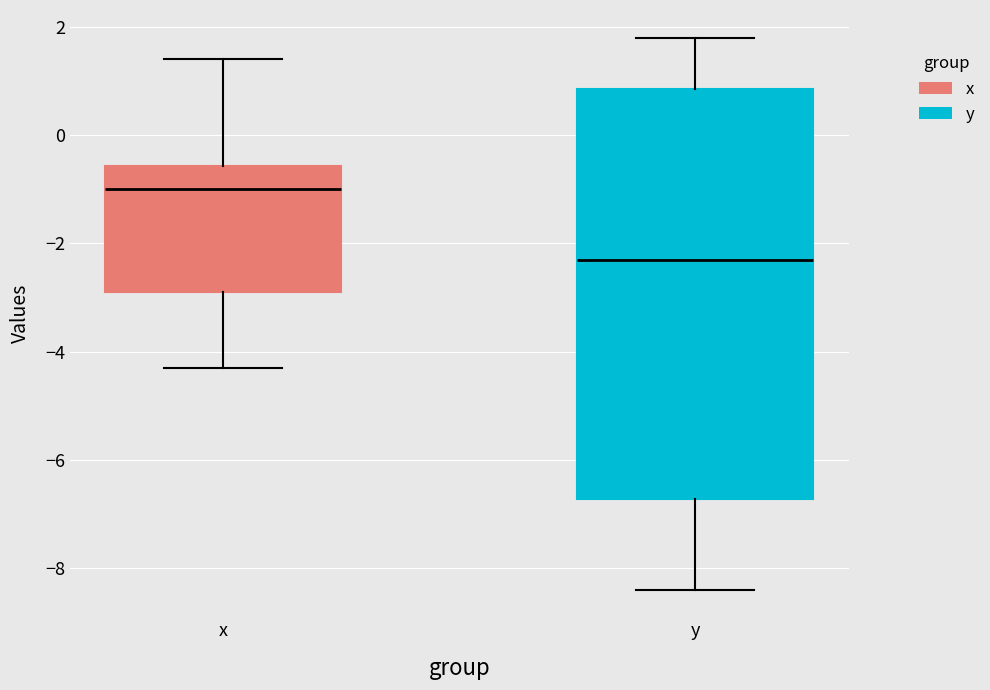

Reading left to right, read every box against the y-axis: the position of its median line, the range the box covers, and the ends of its whiskers. The values are not printed on the chart, so give them approximately, as read against the axis.

x: median -1.0, box -2.8 to -0.6, whiskers -4.2 to 1.4
y: median -2.2, box -6.8 to 0.8, whiskers -8.4 to 1.8